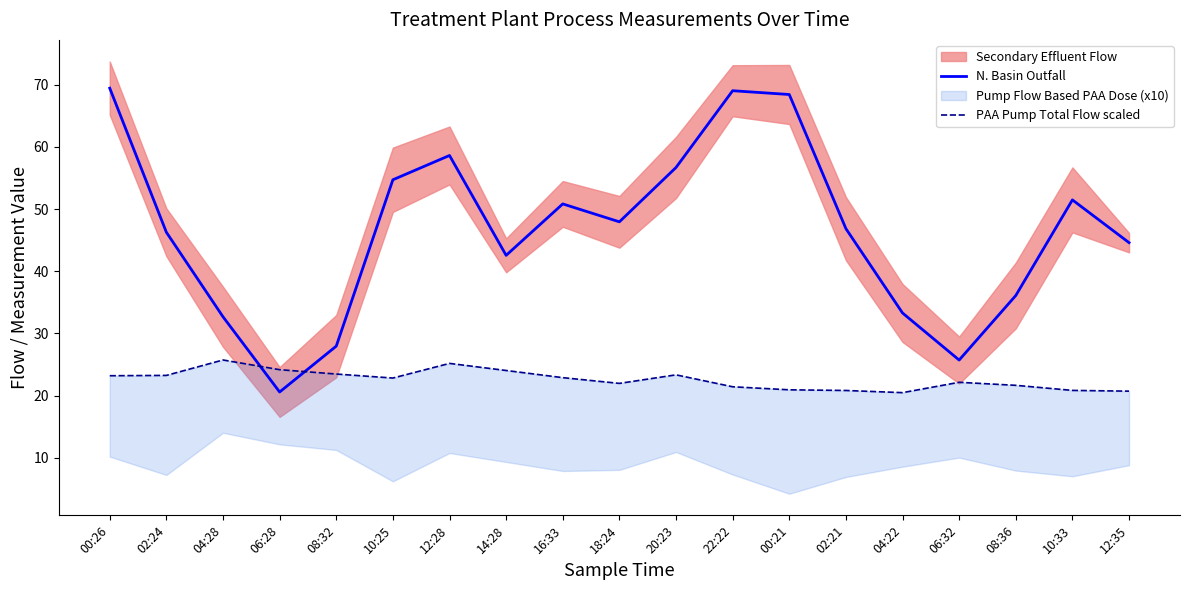

The value of N. Basin Outfall at 12:28 is 24.0. True or false?

False